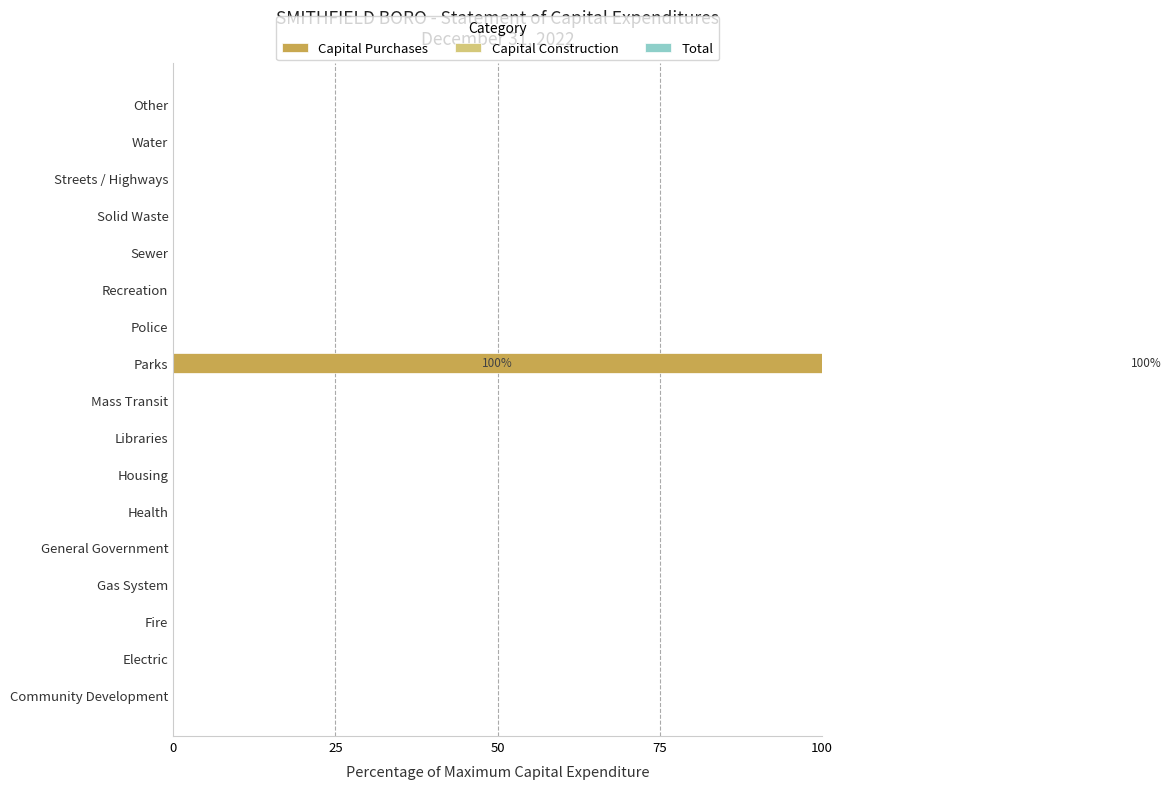

What is the sum of the Capital Purchases values at 7 and 9?

100.0